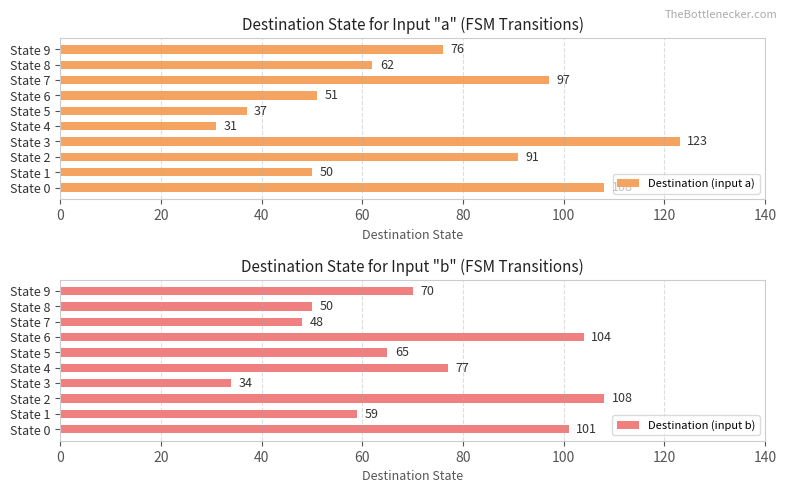

What is the approximate value of Destination (input a) at State 0, to the nearest 5?

110